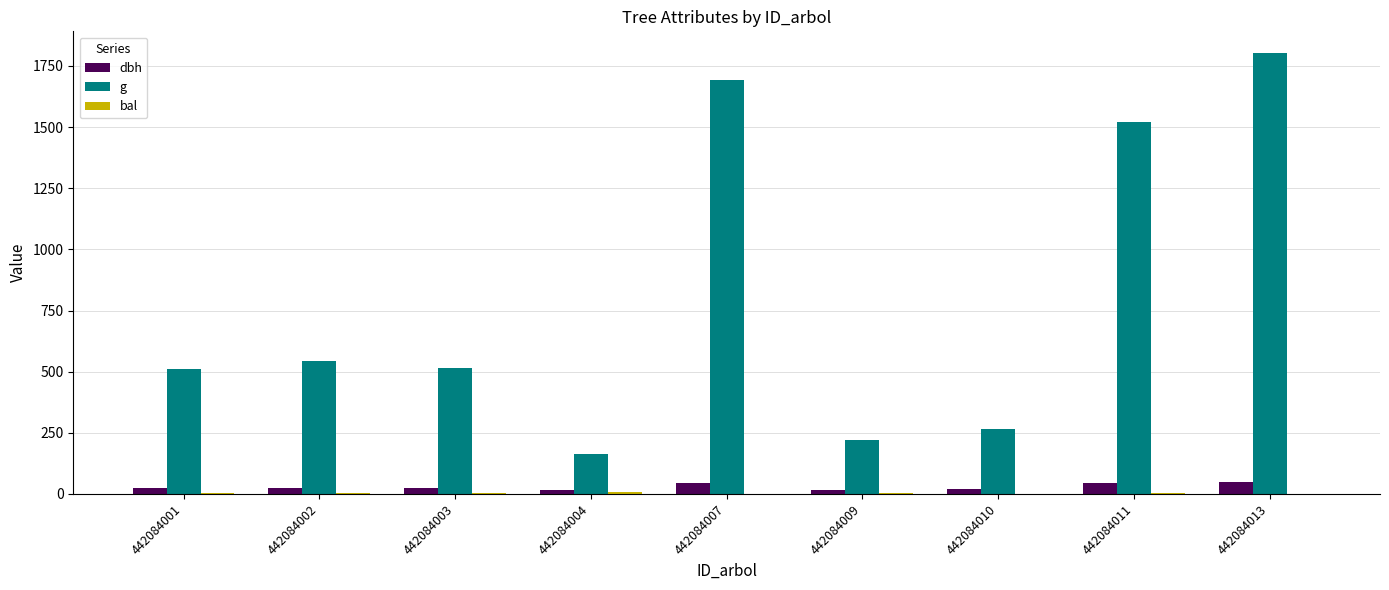

Which label corresponds to the largest value in the chart?

442084013